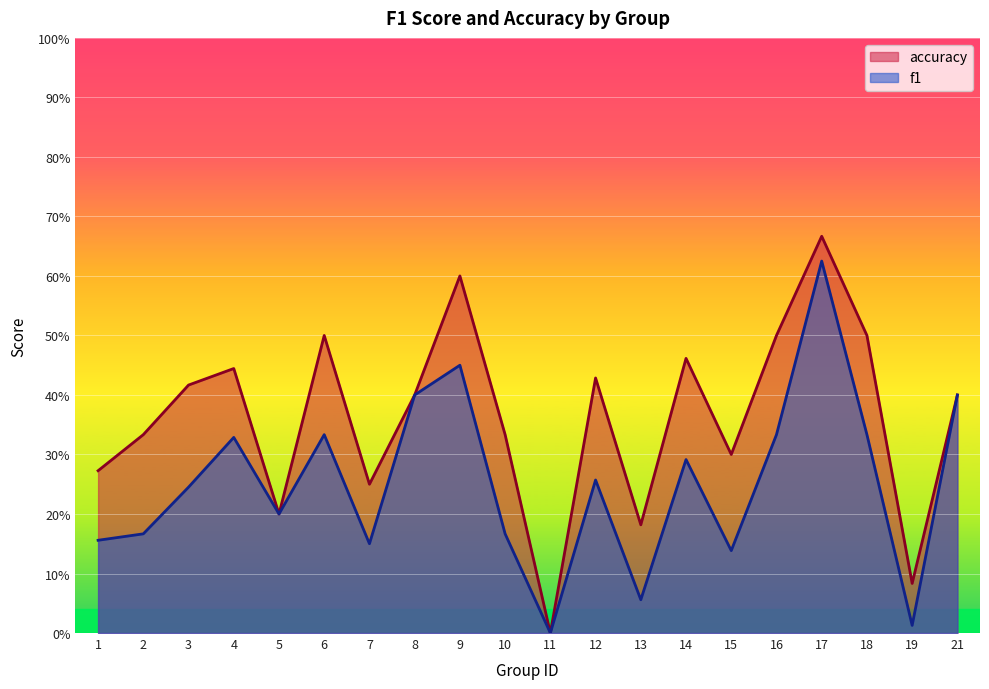

What are all the series names shown in the legend?

accuracy, f1